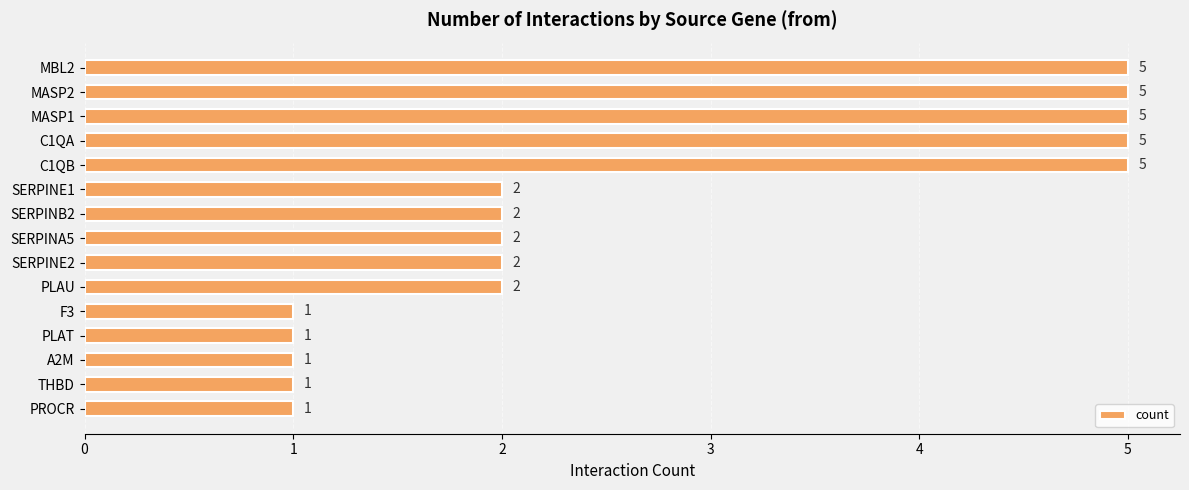

Count the values in the range 1 to 5.

15